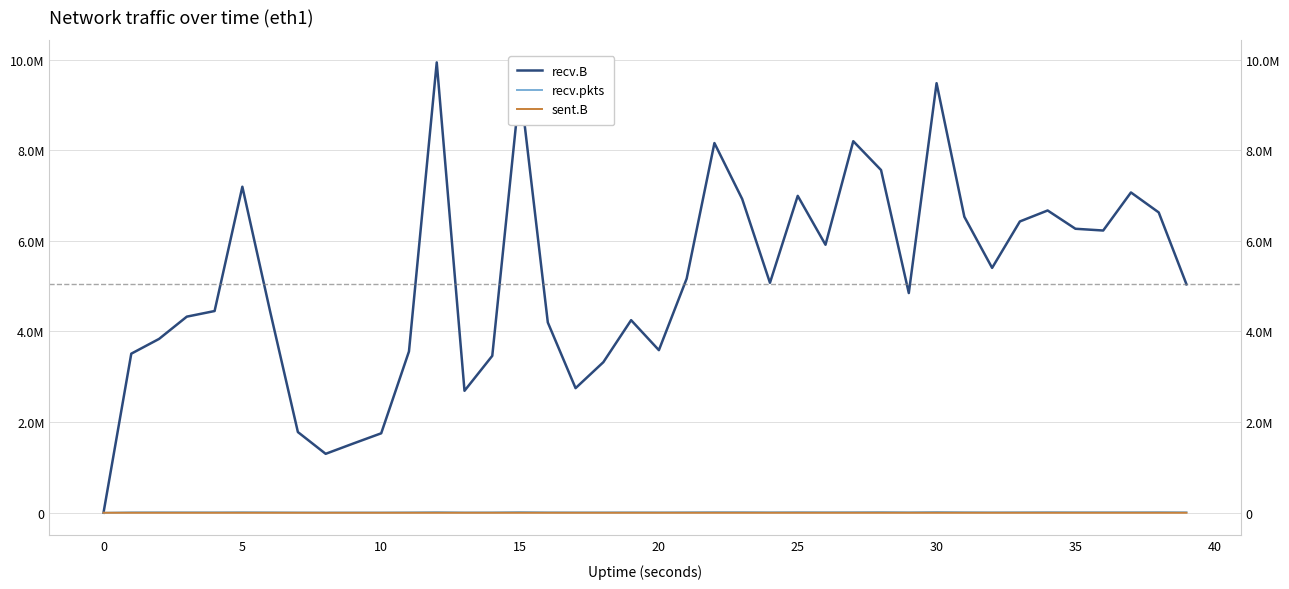

True or false: recv.pkts has more than 1 points higher than both neighbors.

True